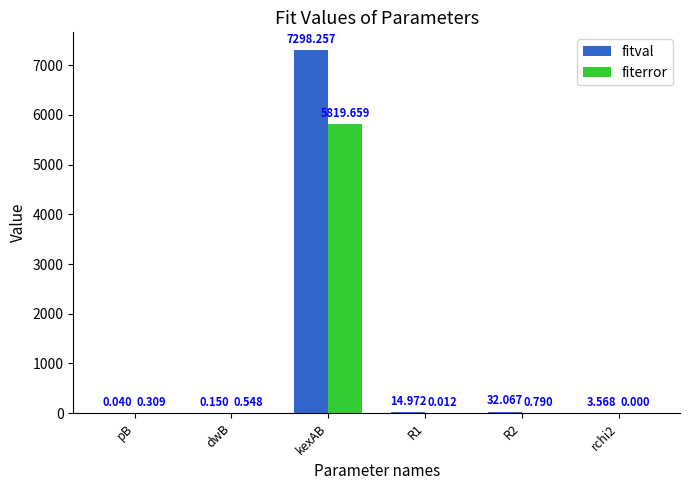

How many values in fiterror are above zero?

5